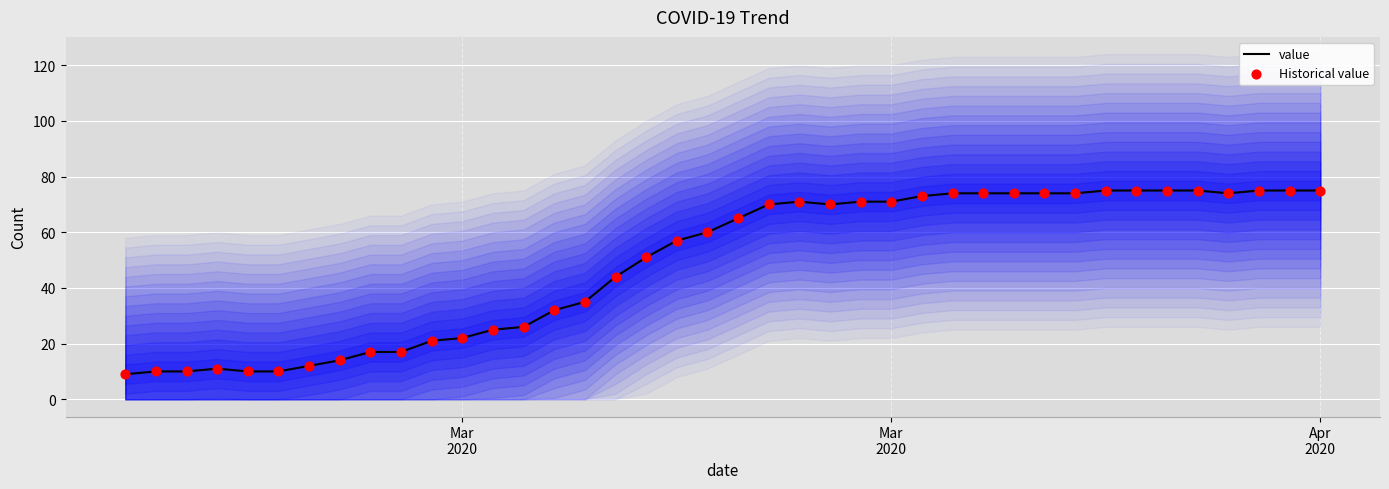

Which series has the largest total across all categories?

value